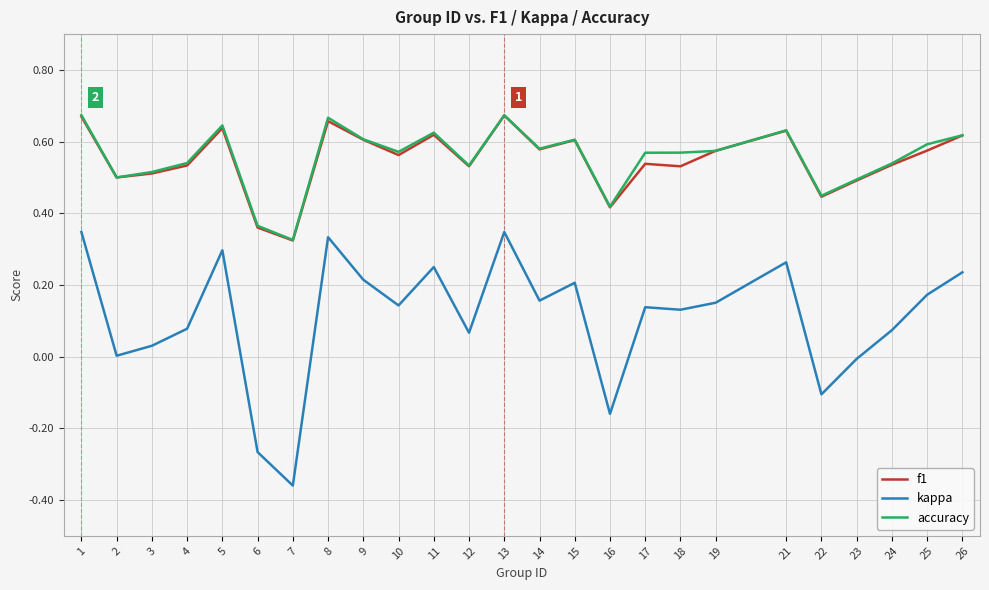

Is the value of kappa at 15 greater than the value of f1 at 5?

No